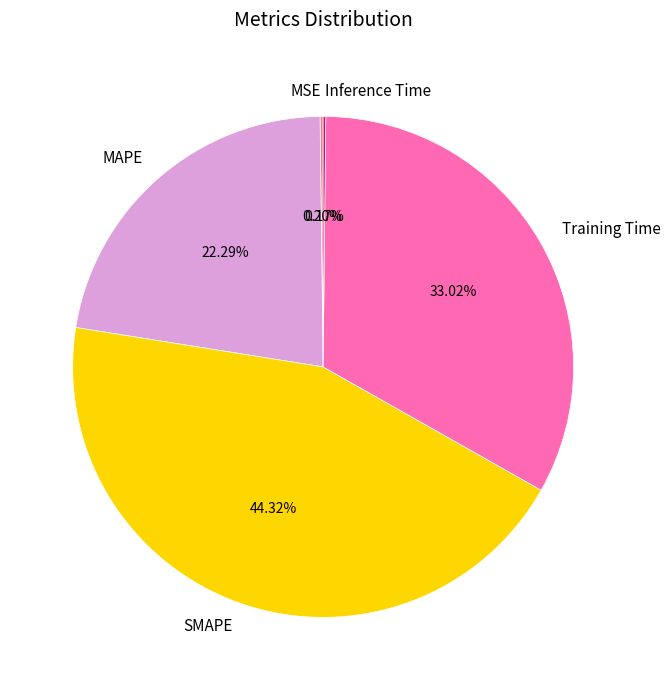

What is the largest slice in the pie chart?

SMAPE